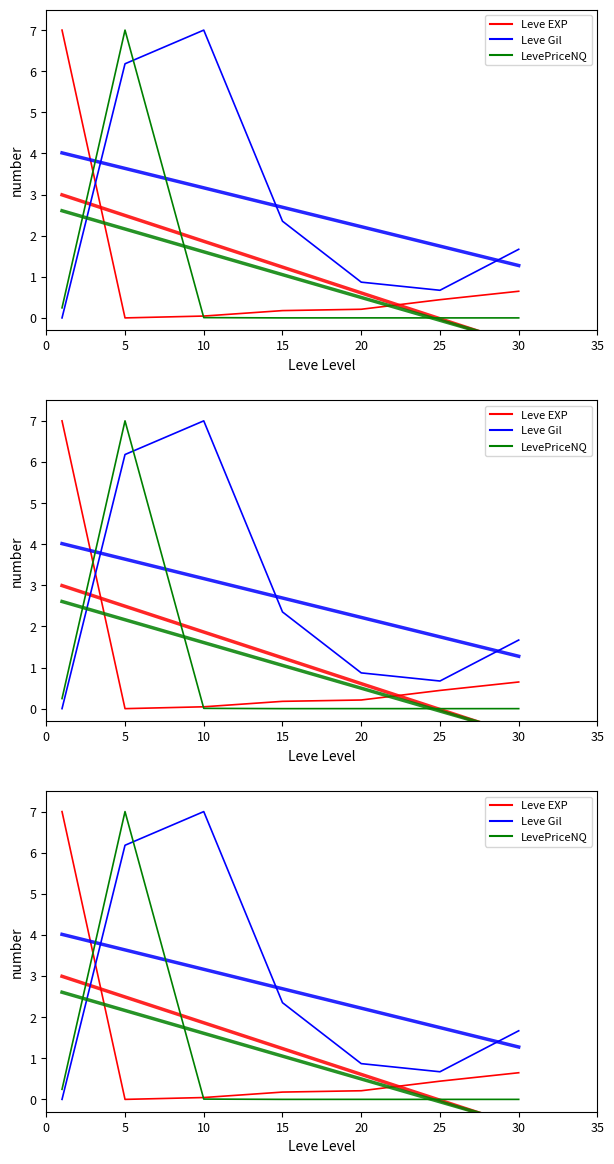

Which series has the largest total across all categories?

Leve Gil